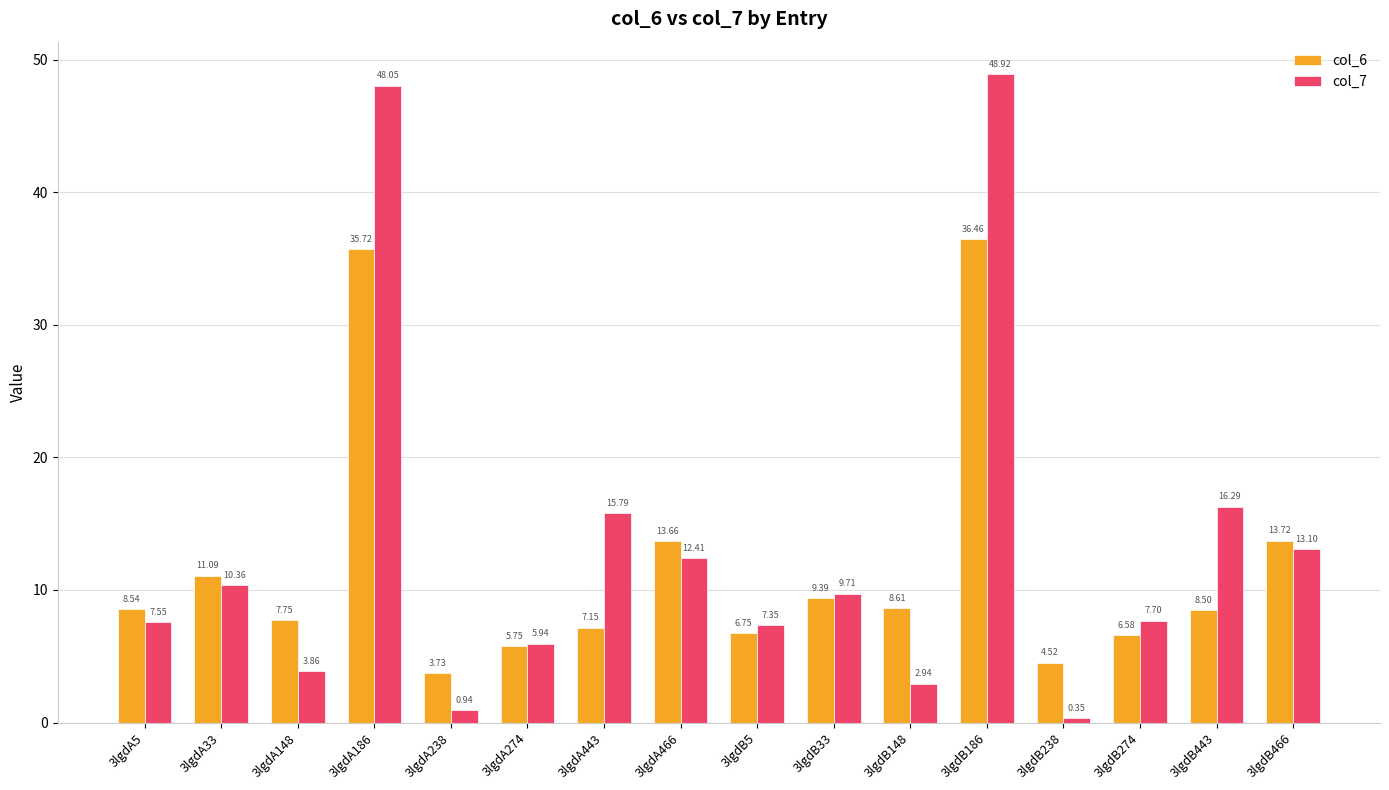

How many bars are there in each group?

2